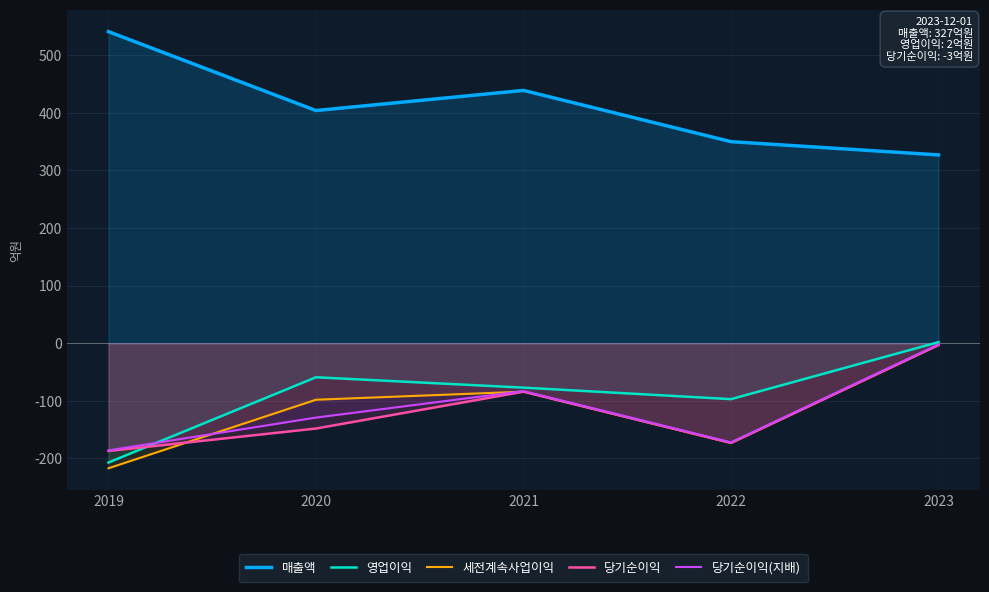

Which series has the widest spread of values?

매출액